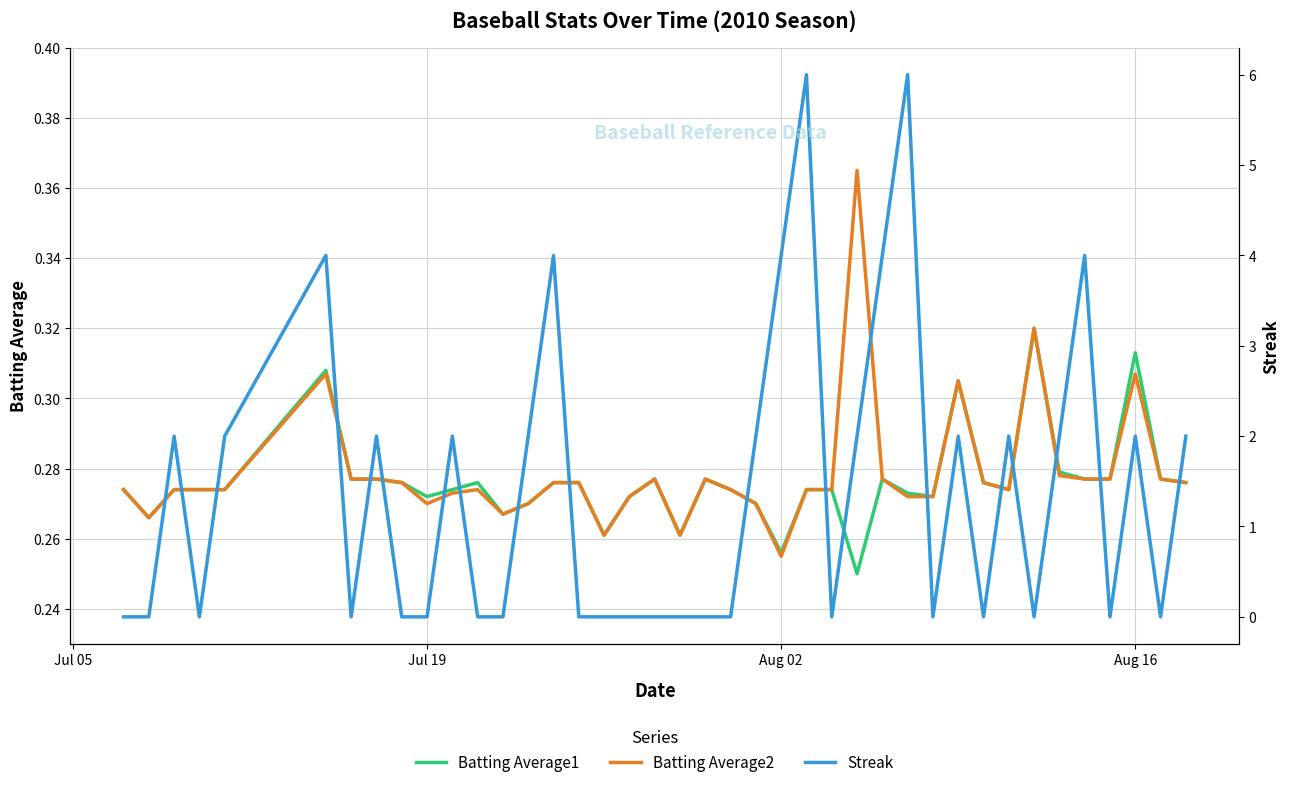

Which category has the lowest value in the Batting Average2 series?

Aug 02